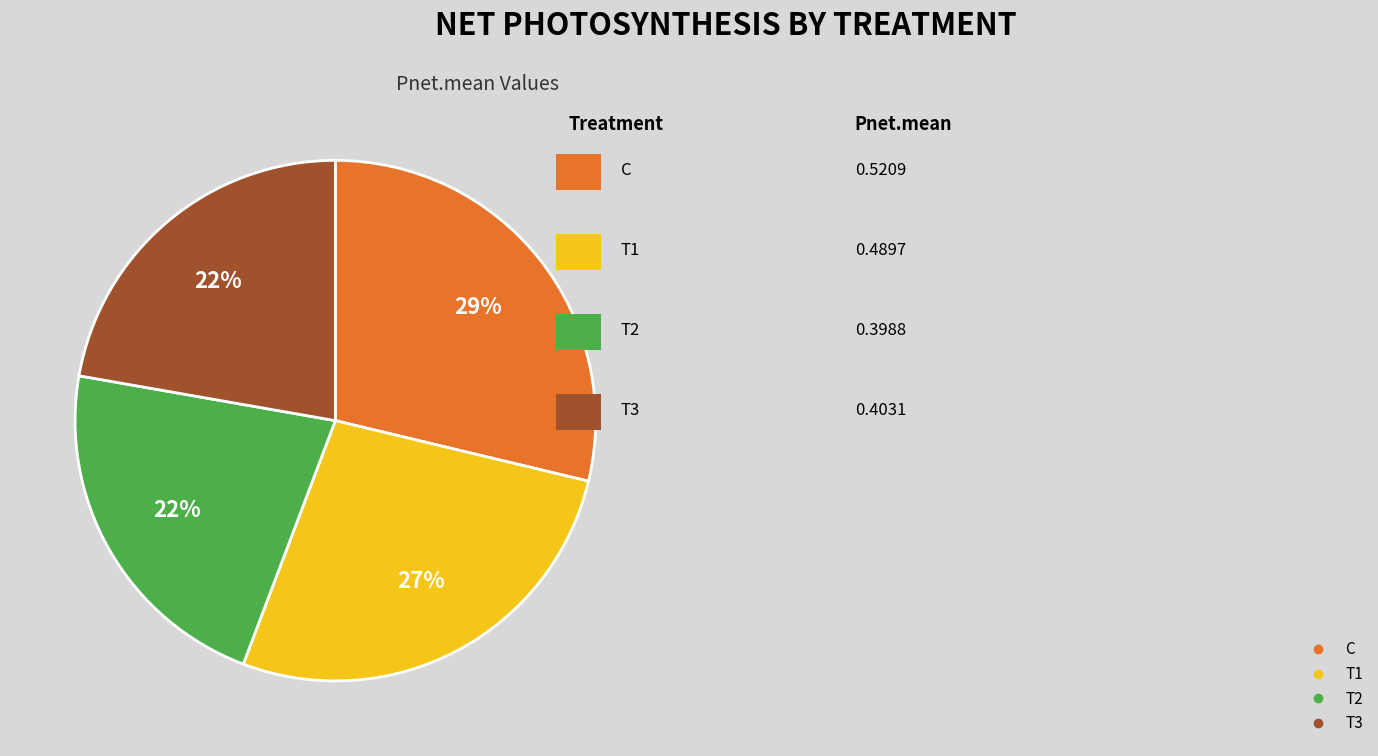

To the nearest percent, what is the combined percentage of T2 and T3?

44%